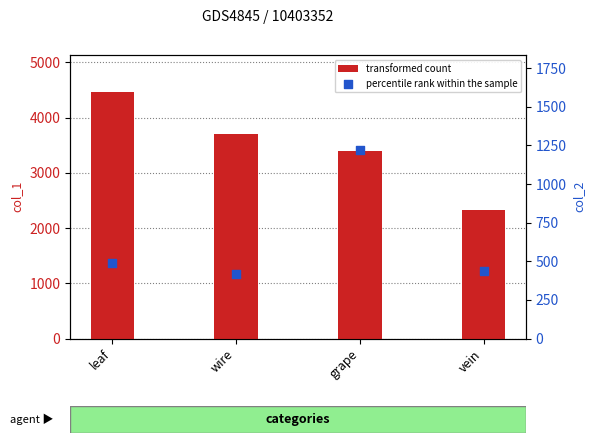

Which series has the widest spread of Y values?

transformed count